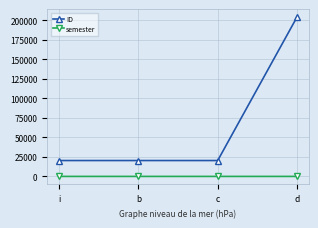

What is the lowest value of the ID series?

20340